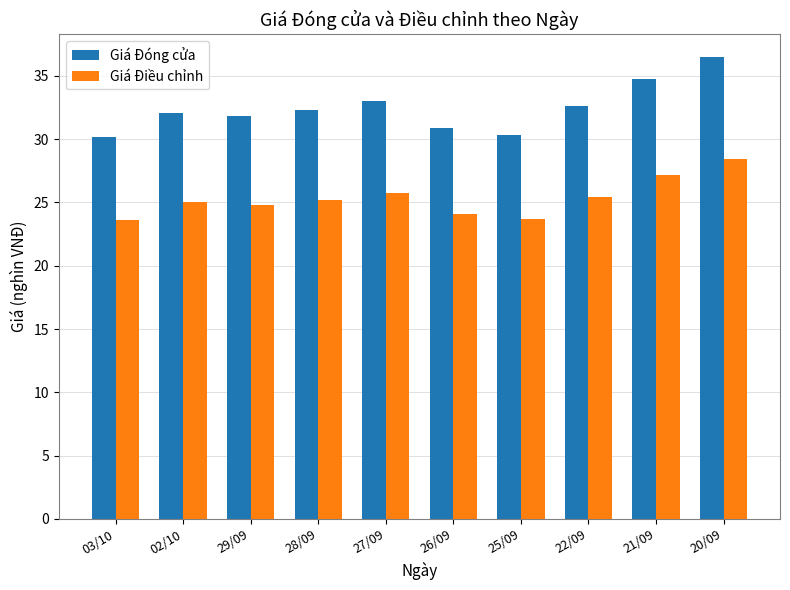

The value of Giá Điều chỉnh at 28/09 is 25.2. True or false?

True